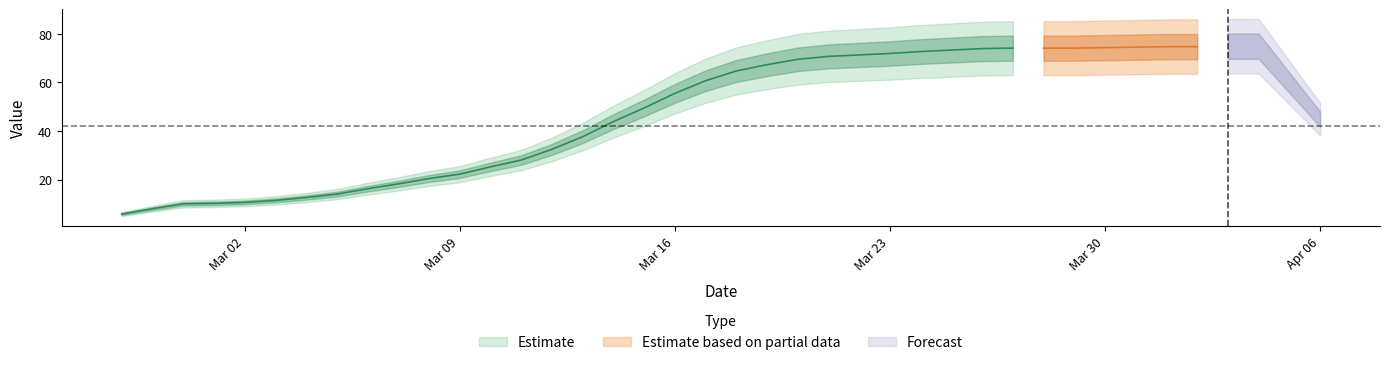

How many data points are less than 65?

20